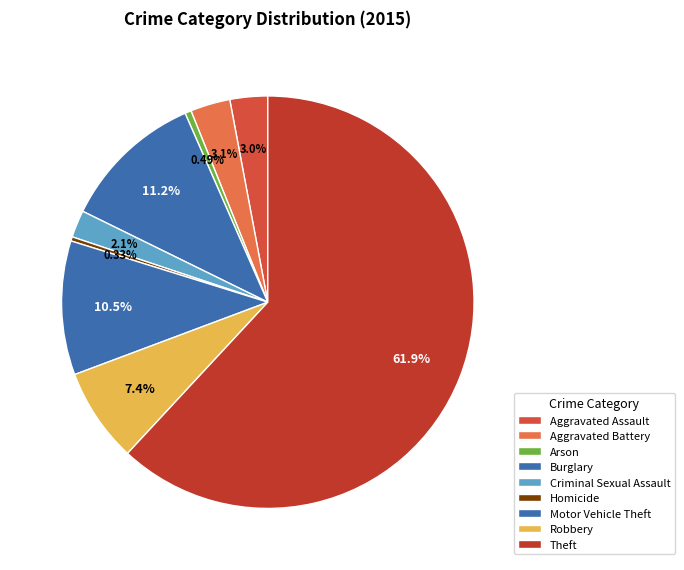

Approximately how many times larger is the value at Burglary compared to Arson?

22.7